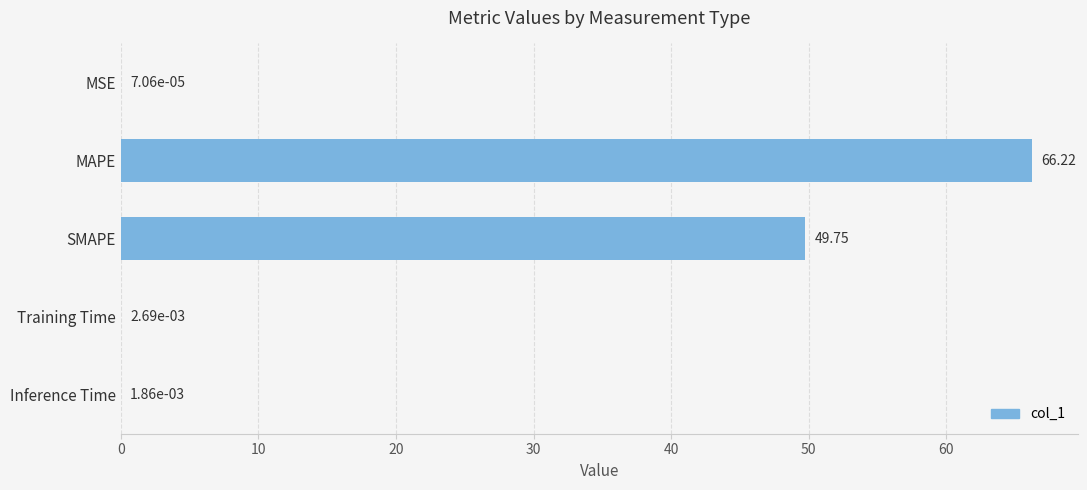

At which category does the chart reach its peak across all series?

MAPE